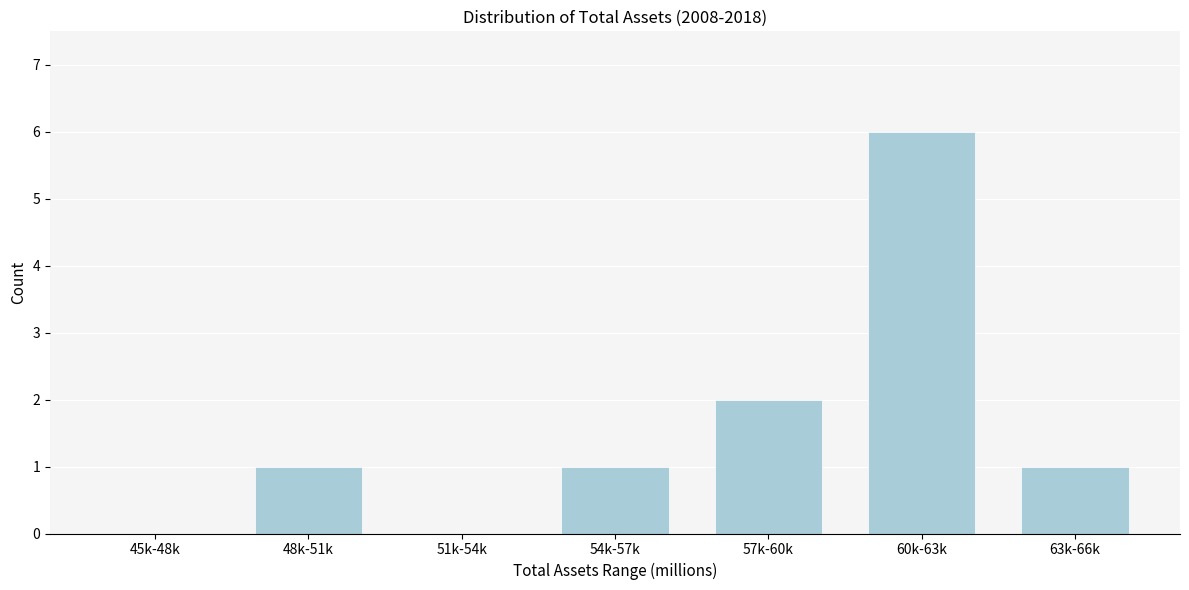

Reading left to right, what are all the values shown in this chart?

45k-48k=0	48k-51k=1	51k-54k=0	54k-57k=1	57k-60k=2	60k-63k=6	63k-66k=1